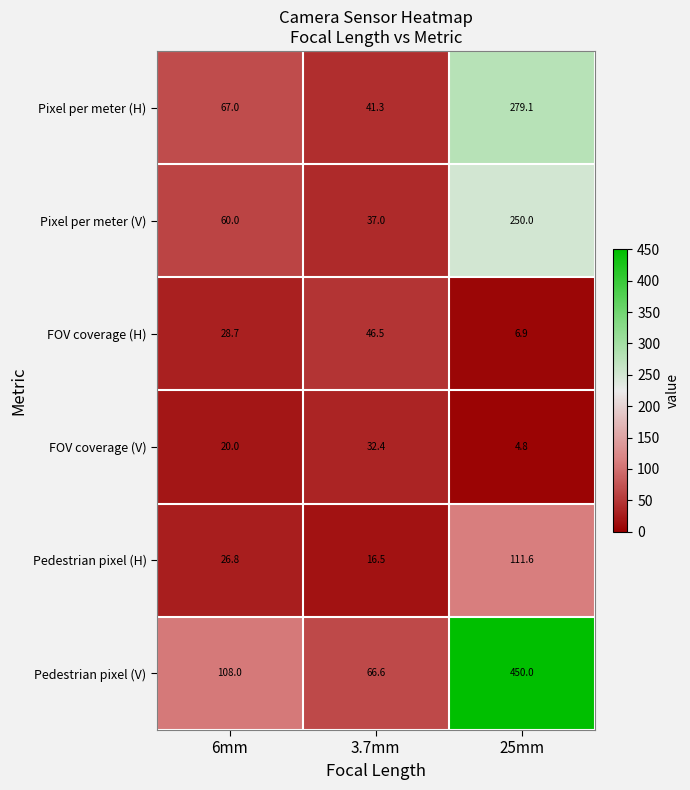

At 3.7mm, list the series in order from smallest to largest.

Pedestrian pixel (H), FOV coverage (V), Pixel per meter (V), Pixel per meter (H), FOV coverage (H), Pedestrian pixel (V)